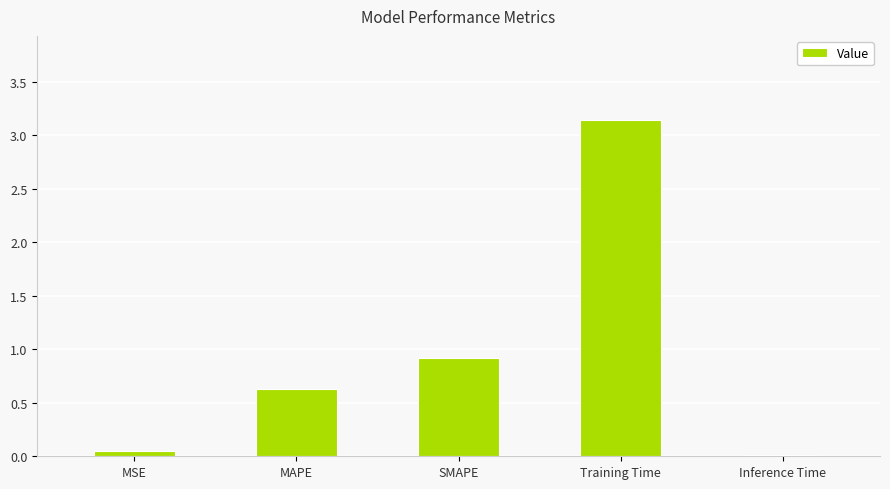

Which has a higher value, MAPE or Training Time?

Training Time